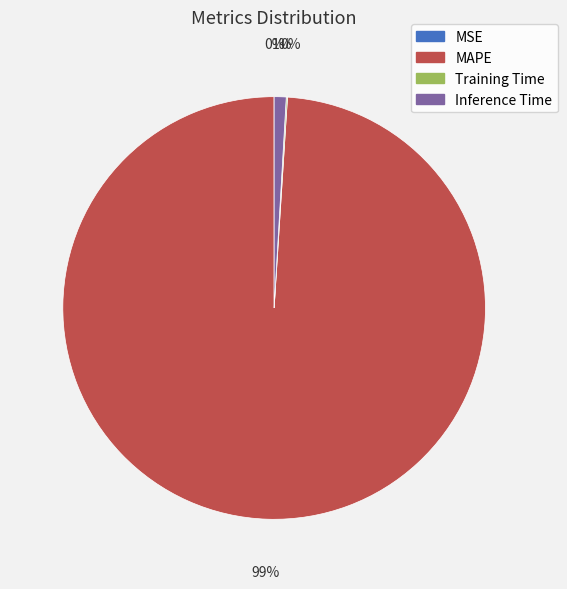

True or false: MAPE accounts for 89% of the total.

False